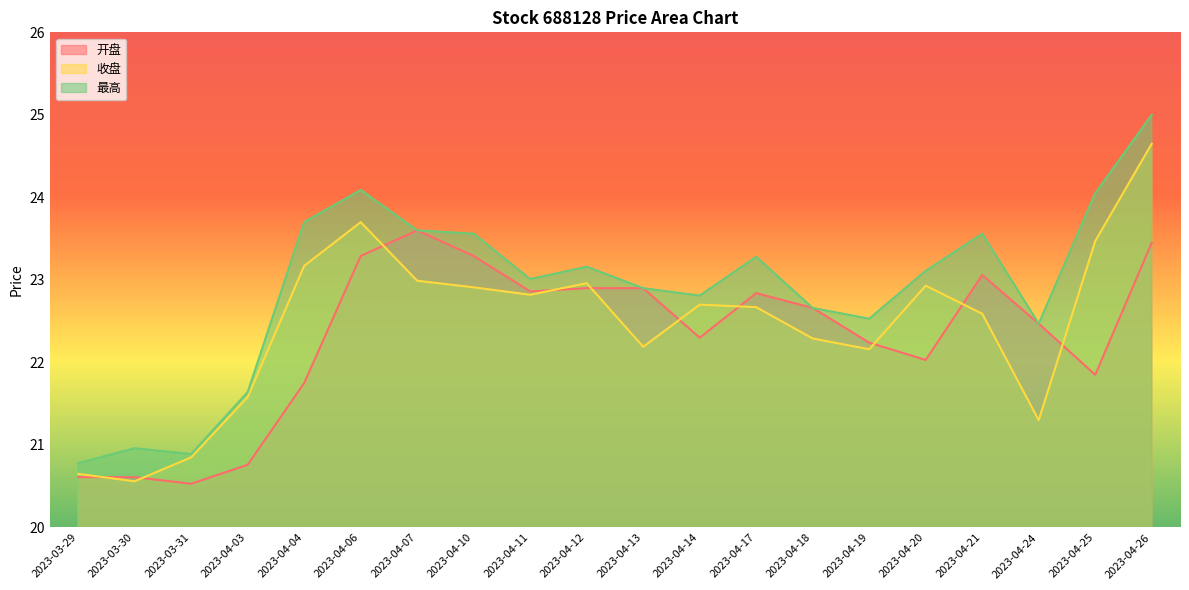

True or false: 开盘 has more than 1 interior local peaks.

True